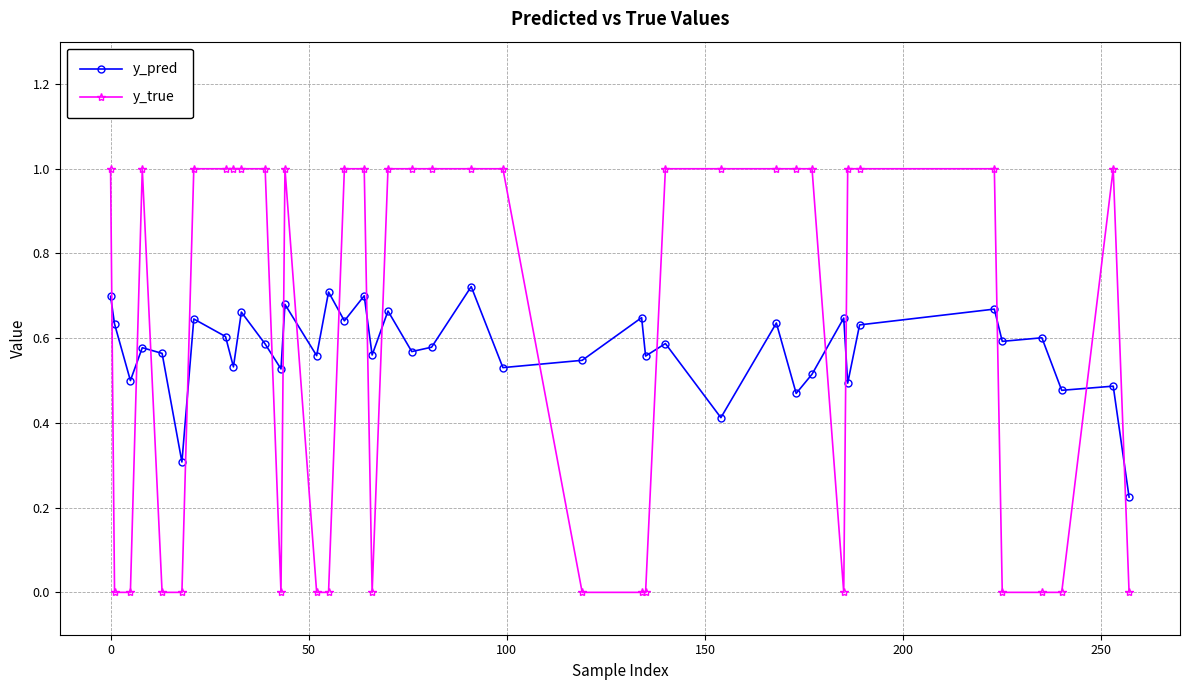

Which series has the widest spread of values?

y_true